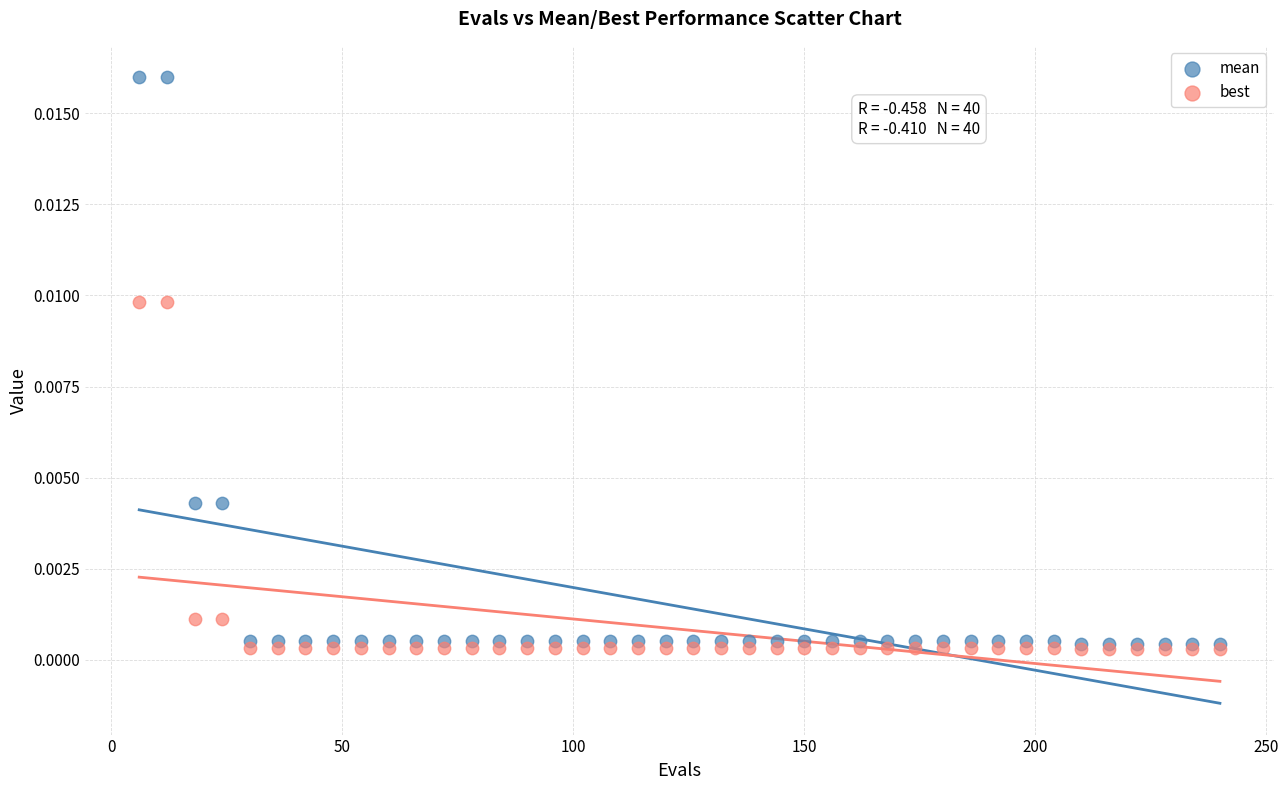

Which series has the widest spread of Y values?

mean